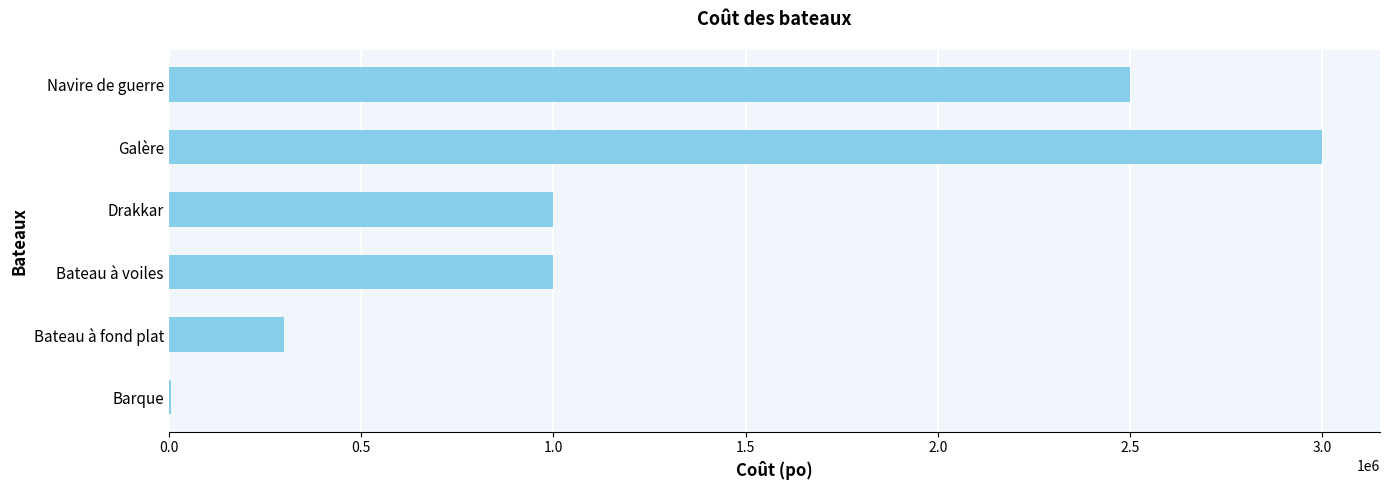

What is the average value?

1300833